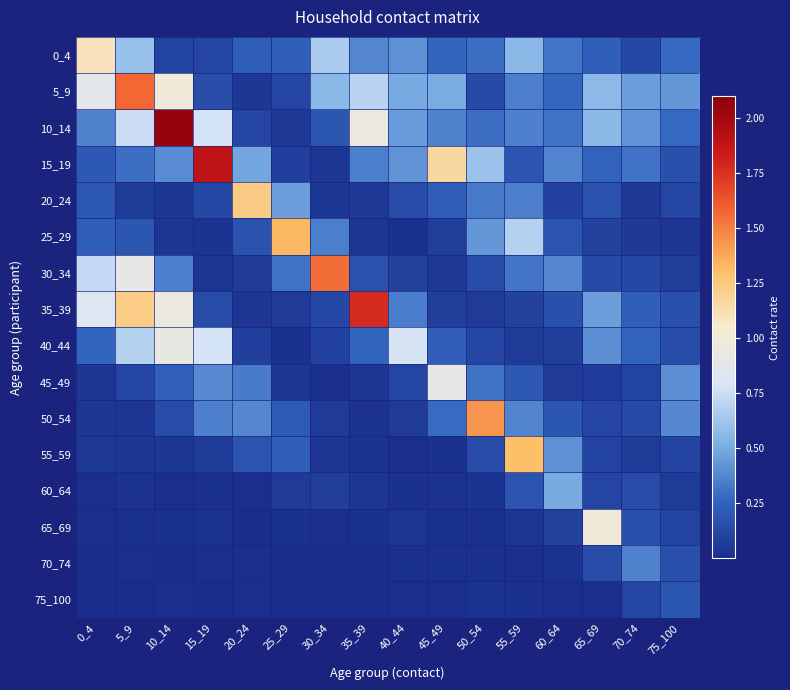

What is the spread (max minus min) of values at 5_9?

1.6